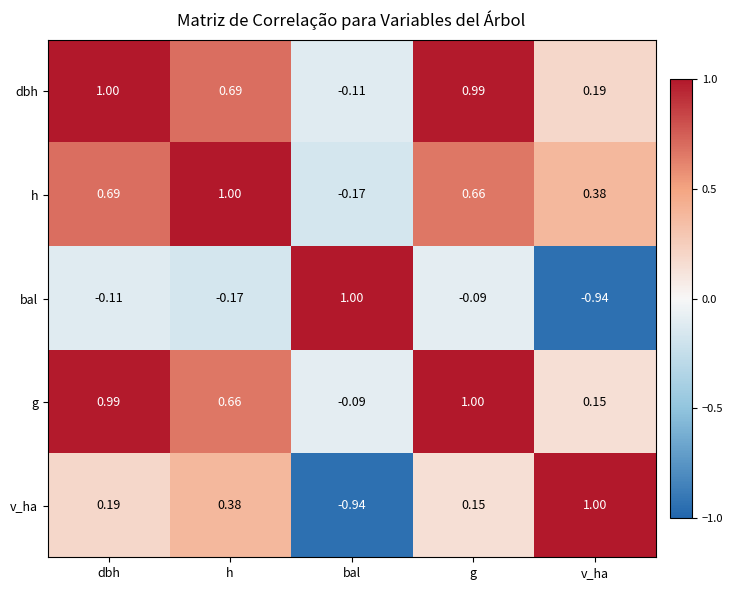

Which category has the lowest value in the v_ha series?

bal